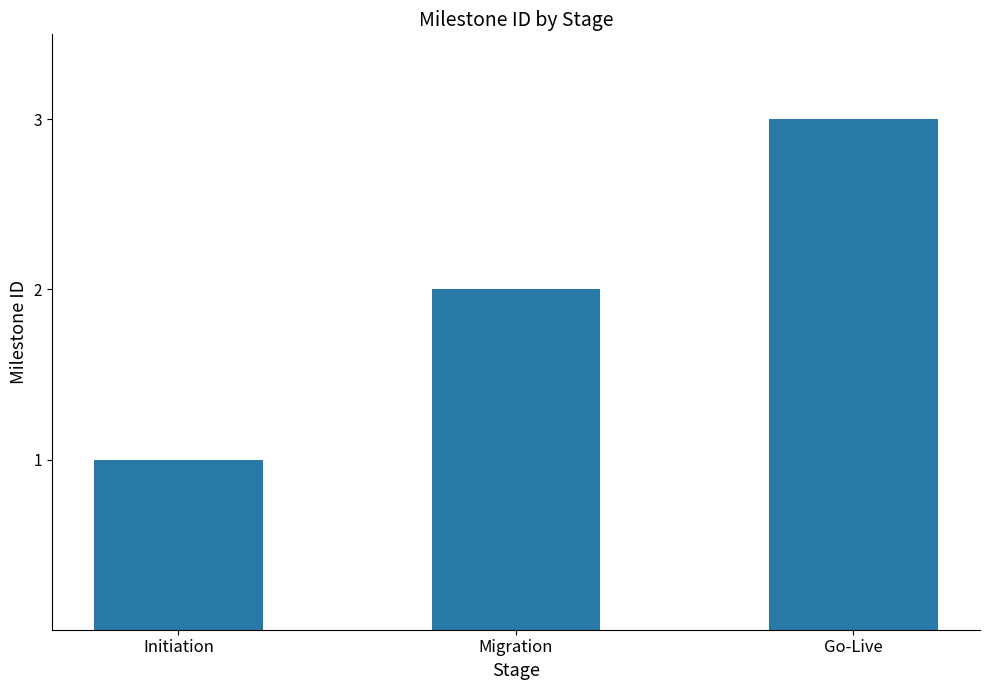

Is it true that the value at Migration is 2?

True